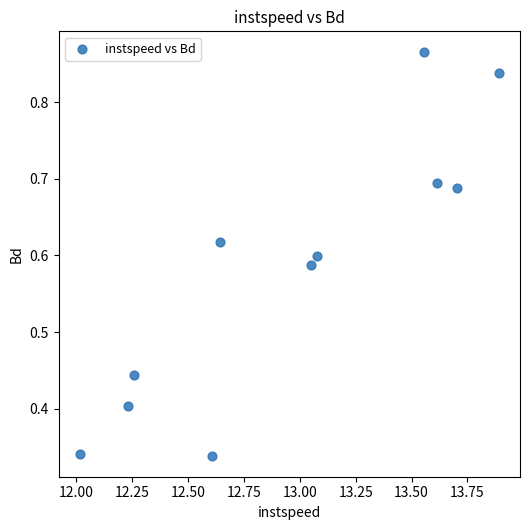

What is the range of Y values (max minus min)?

0.5